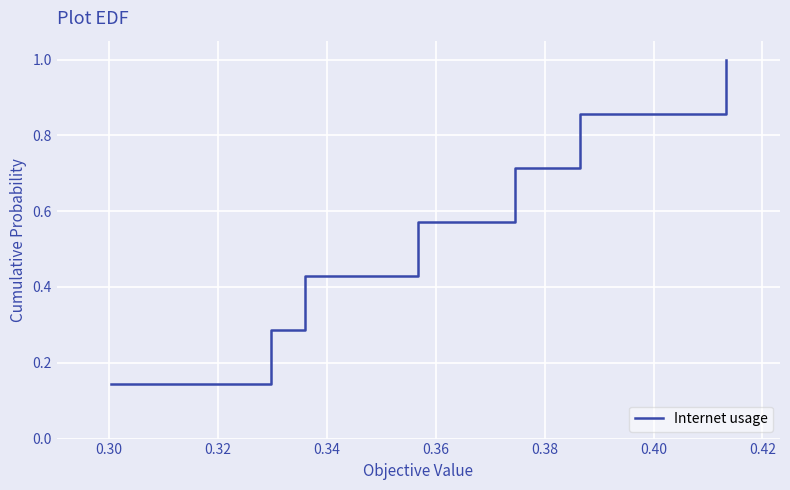

True or false: there are more than 1 points higher than both neighbors.

False